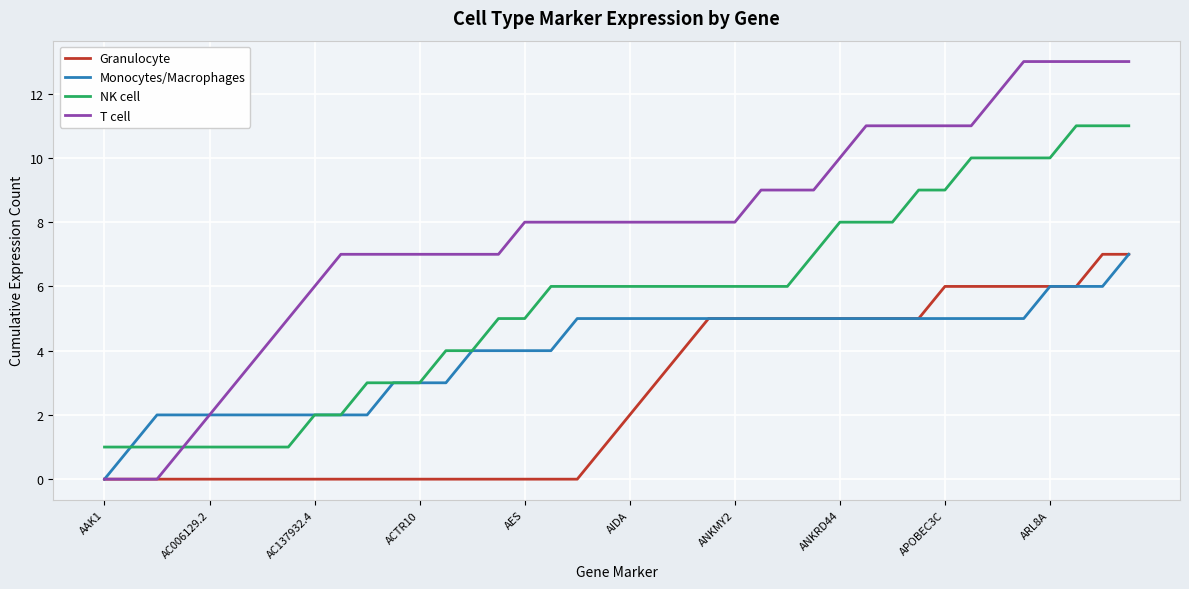

What is the maximum value for Granulocyte?

7